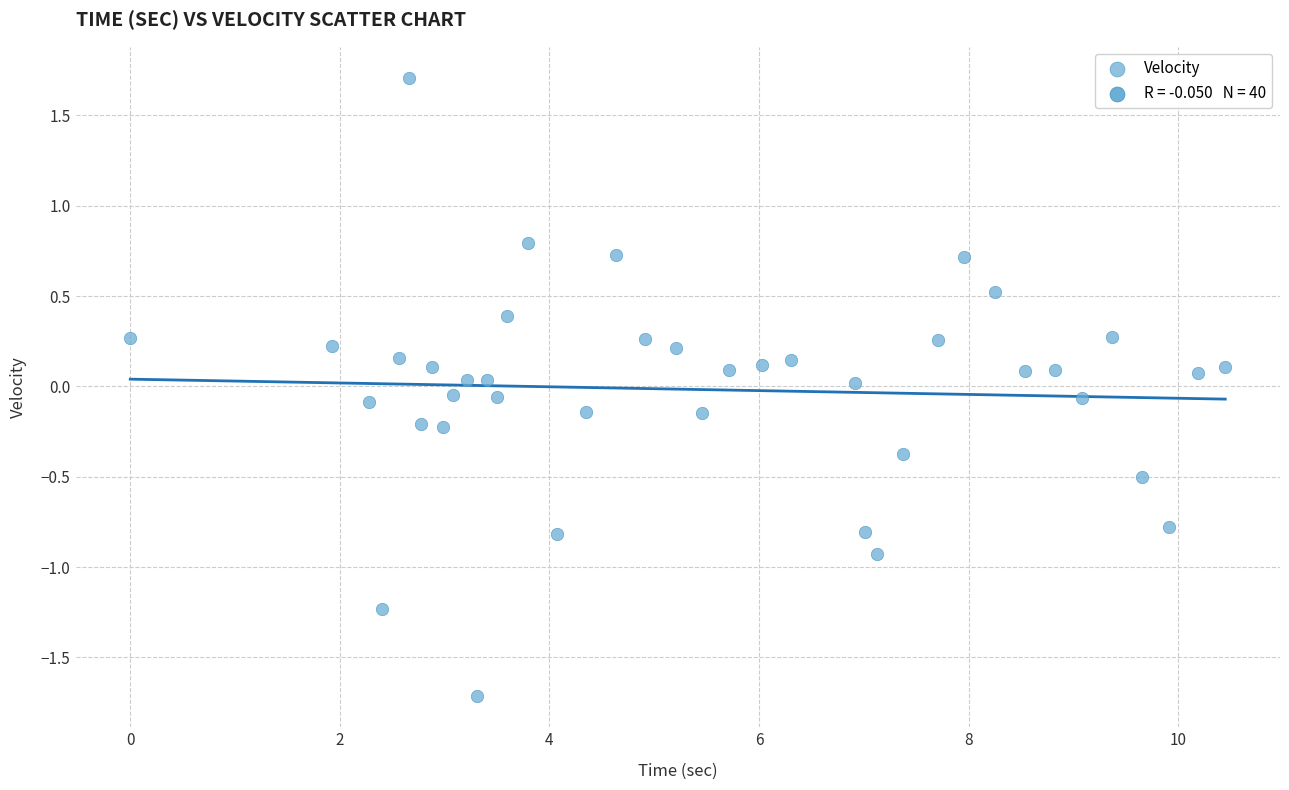

What is the range of X values (max minus min)?

10.4